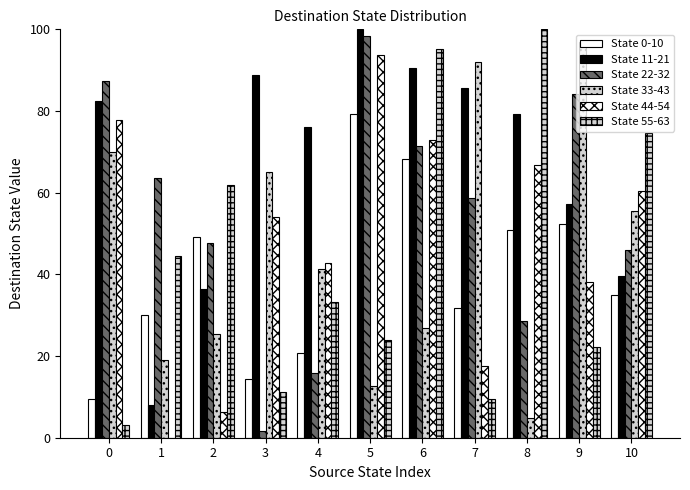

How many distinct data groups are displayed?

6